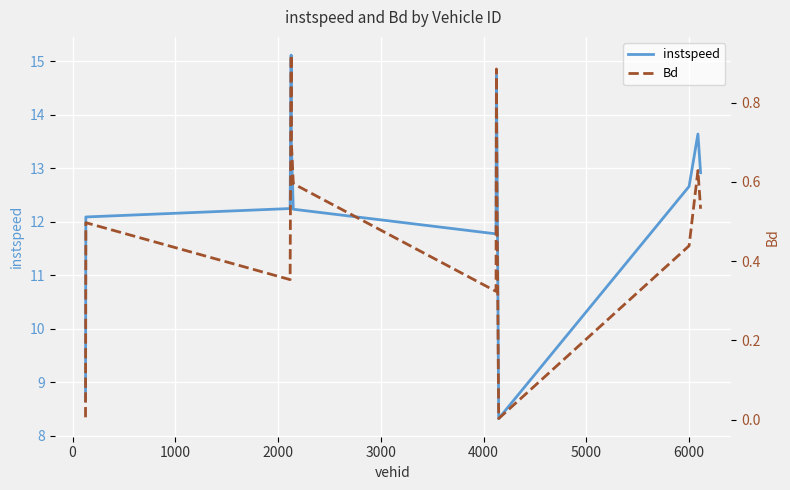

What is the total value across all series at 5000?

12.1